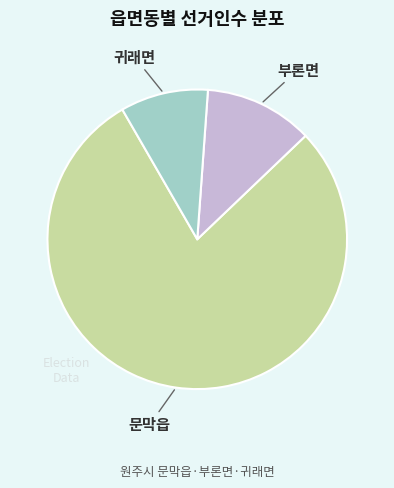

Does any single category account for the majority?

Yes